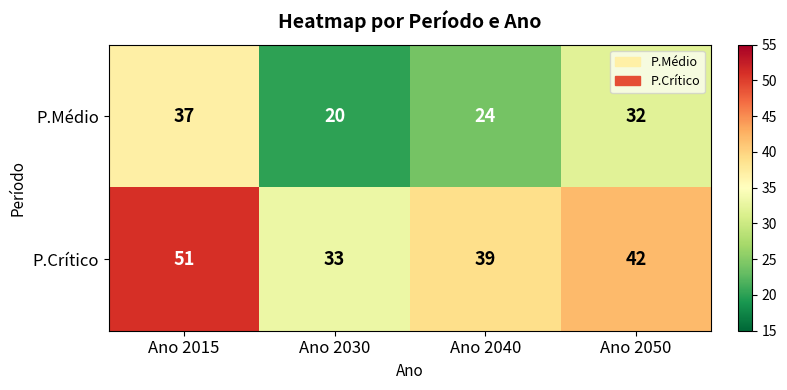

How many data points does each series have?

4